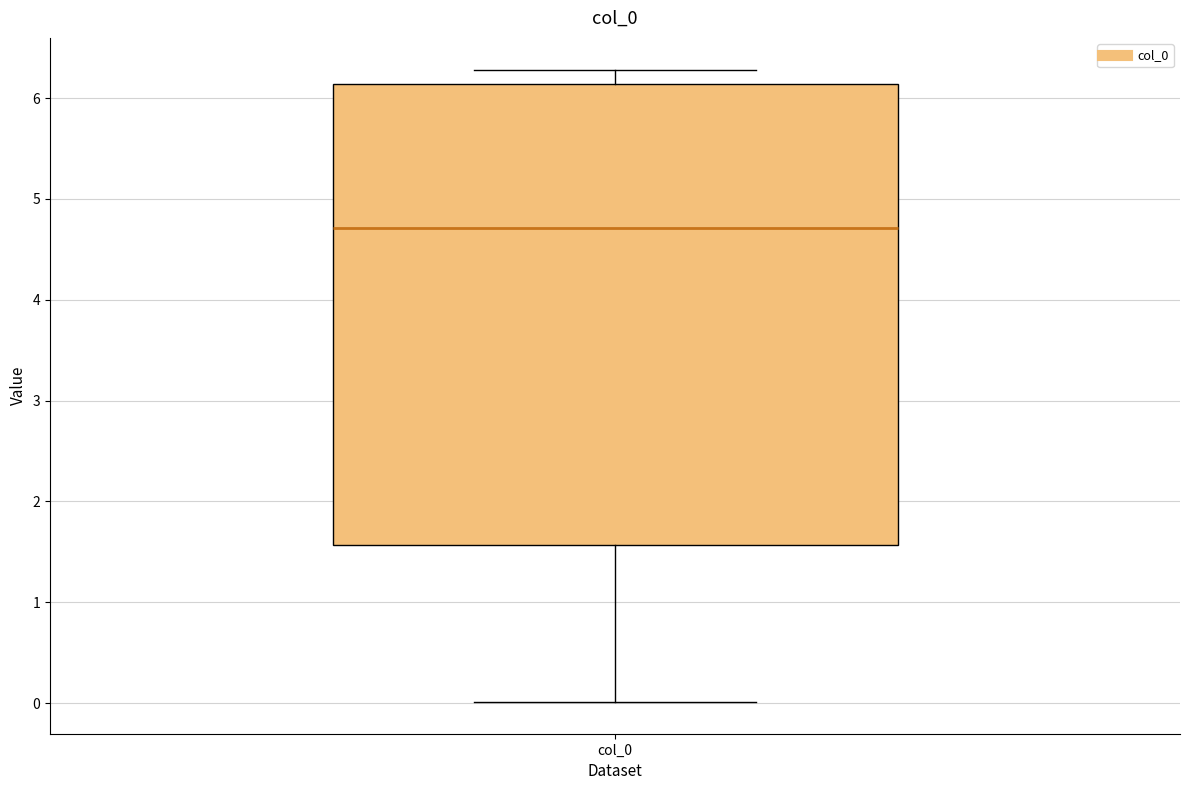

Transcribe this box plot: give where the median line is, the range the box spans, and where the two whiskers end, as read against the y-axis. The values are not printed on the chart, so give them approximately, as read against the axis.

median 4.7, box 1.6 to 6.1, whiskers 0.0 to 6.3